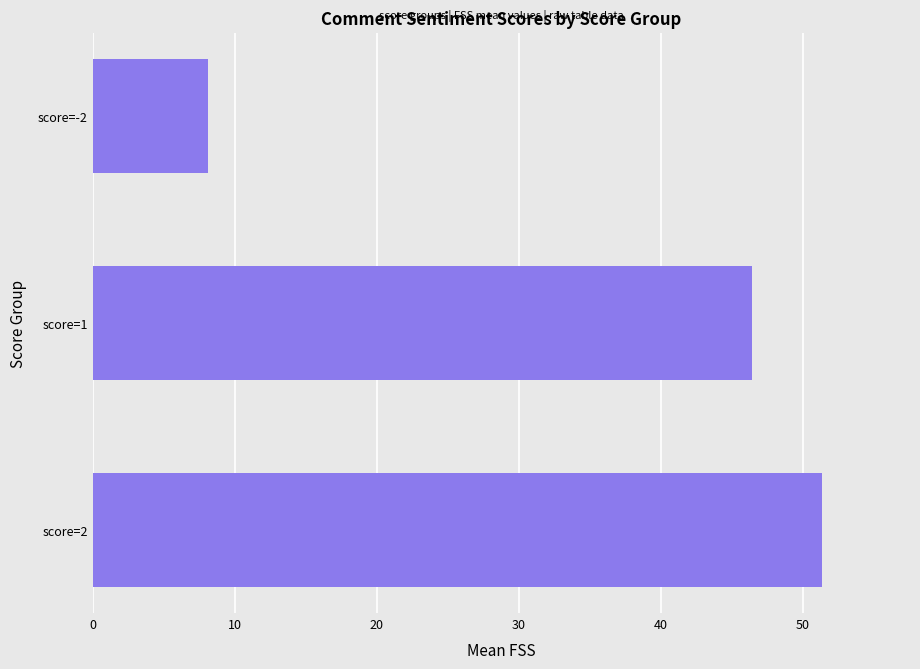

Reading bottom to top, list all the values displayed in this chart.

51.4	46.4	8.1